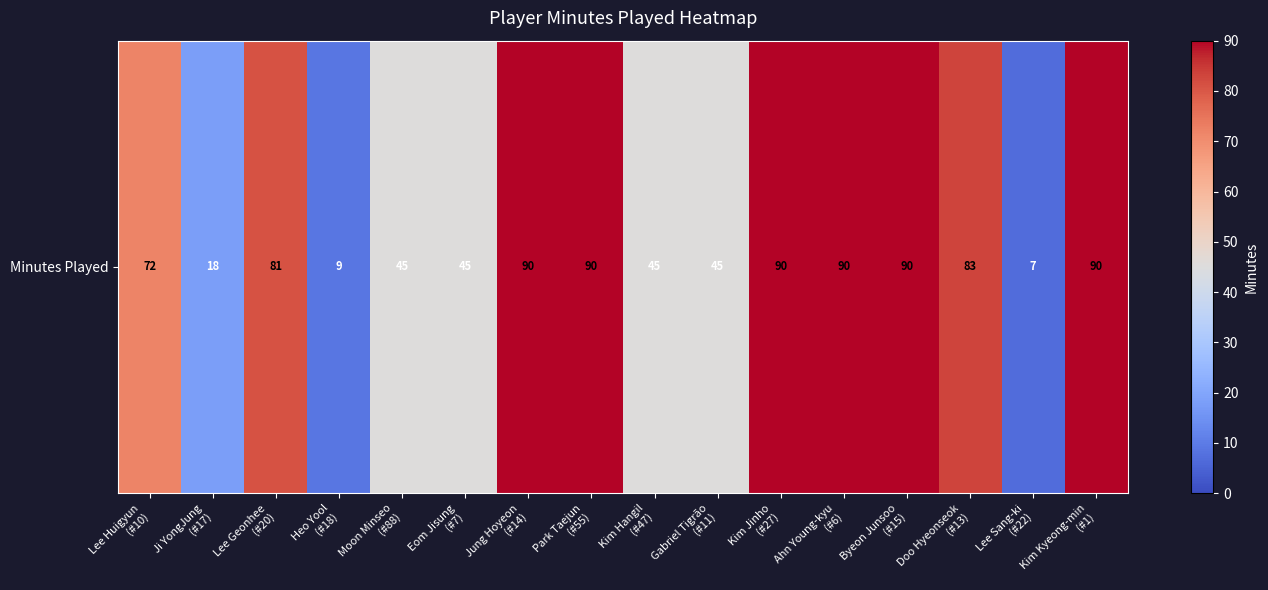

Reading left to right, extract all data points from this chart.

Lee Huigyun
(#10)=72	Ji YongJung
(#17)=18	Lee Geonhee
(#20)=81	Heo Yool
(#18)=9	Moon Minseo
(#88)=45	Eom Jisung
(#7)=45	Jung Hoyeon
(#14)=90	Park Taejun
(#55)=90	Kim Hangil
(#47)=45	Gabriel Tigrão
(#11)=45	Kim Jinho
(#27)=90	Ahn Young-kyu
(#6)=90	Byeon Junsoo
(#15)=90	Doo Hyeonseok
(#13)=83	Lee Sang-ki
(#22)=7	Kim Kyeong-min
(#1)=90